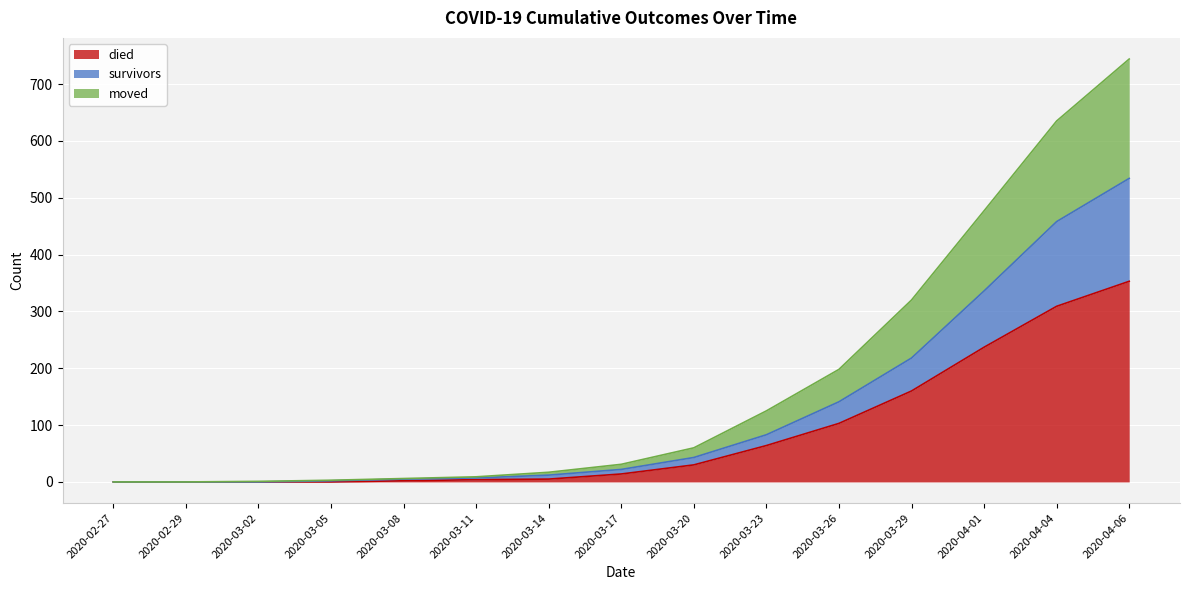

True or false: moved and died cross at least once.

False